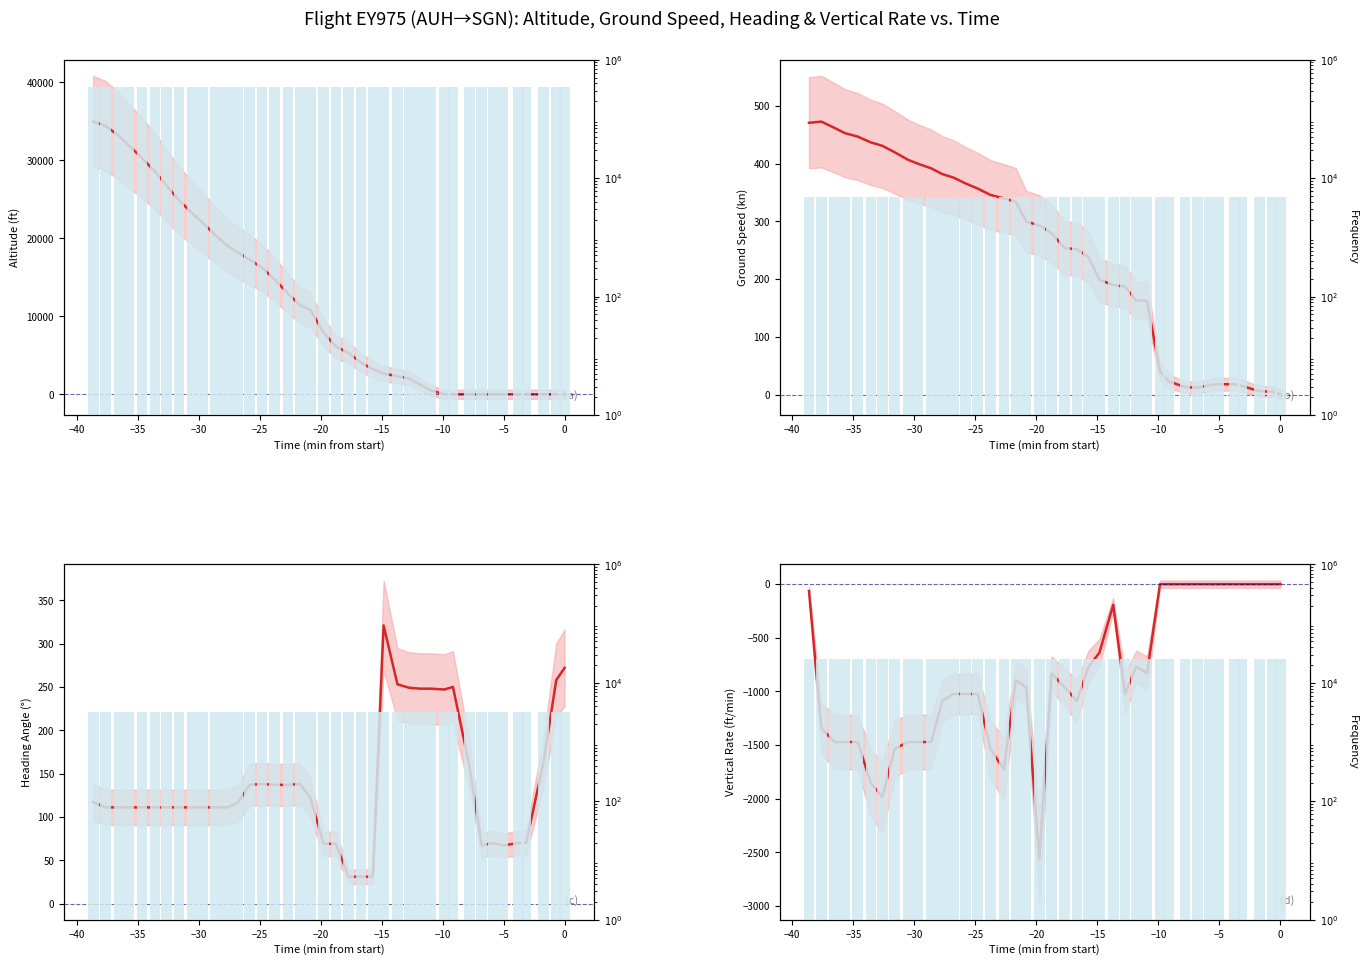

What is the value of the heading_angle bar at the 37th from the left?

111